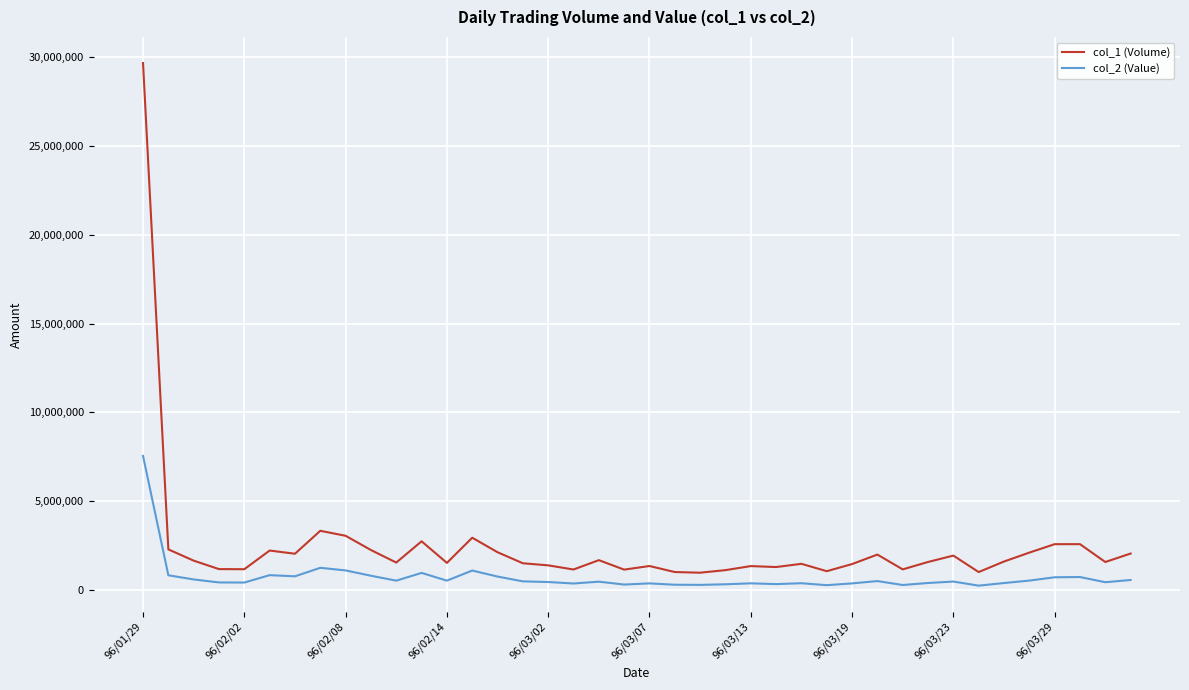

List the series in order of their overall mean, lowest first.

col_2 (Value), col_1 (Volume)